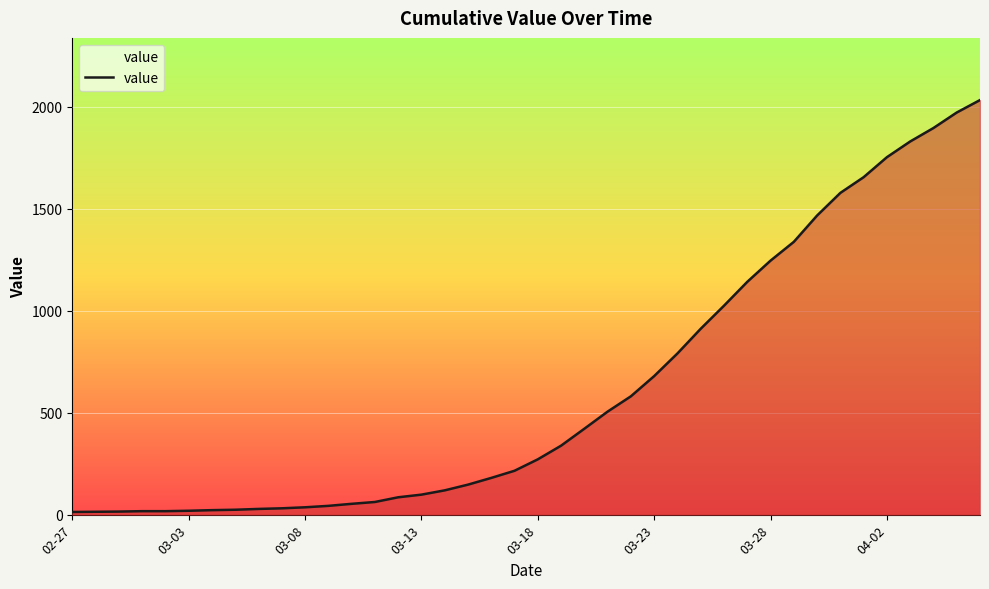

What is the greatest value displayed?

2032